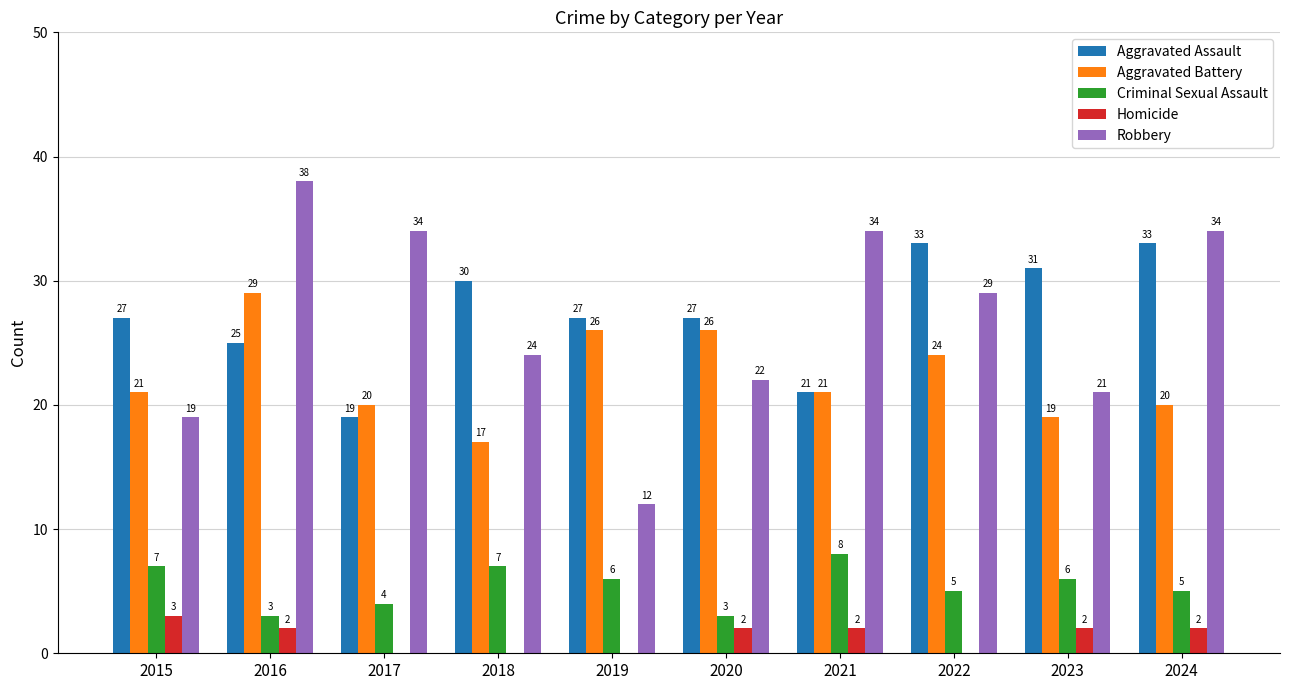

Reading left to right, list all the values displayed in this chart.

Aggravated Assault: 27	25	19	30	27	27	21	33	31	33
Aggravated Battery: 21	29	20	17	26	26	21	24	19	20
Criminal Sexual Assault: 7	3	4	7	6	3	8	5	6	5
Homicide: 3	2	0	0	0	2	2	0	2	2
Robbery: 19	38	34	24	12	22	34	29	21	34